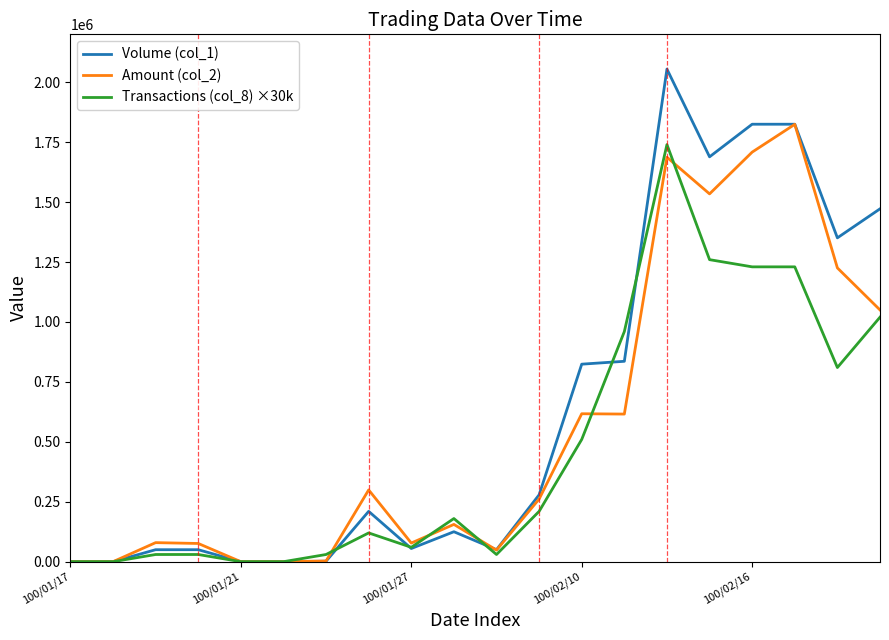

List the series in order of their overall mean, lowest first.

Transactions (col_8) ×30k, Amount (col_2), Volume (col_1)